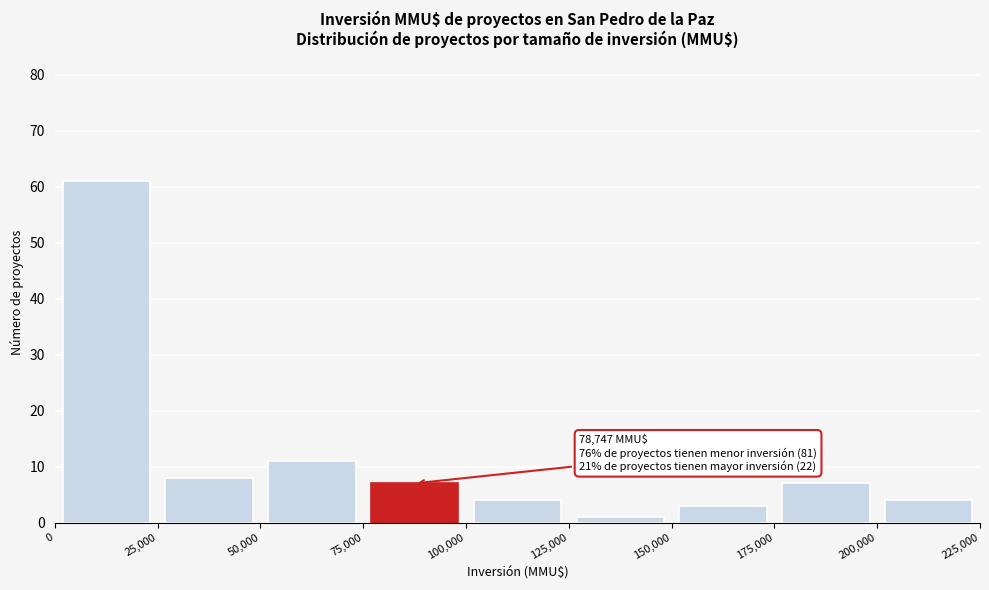

Over which range of the x-axis is the bar tallest?

0 to 25,000